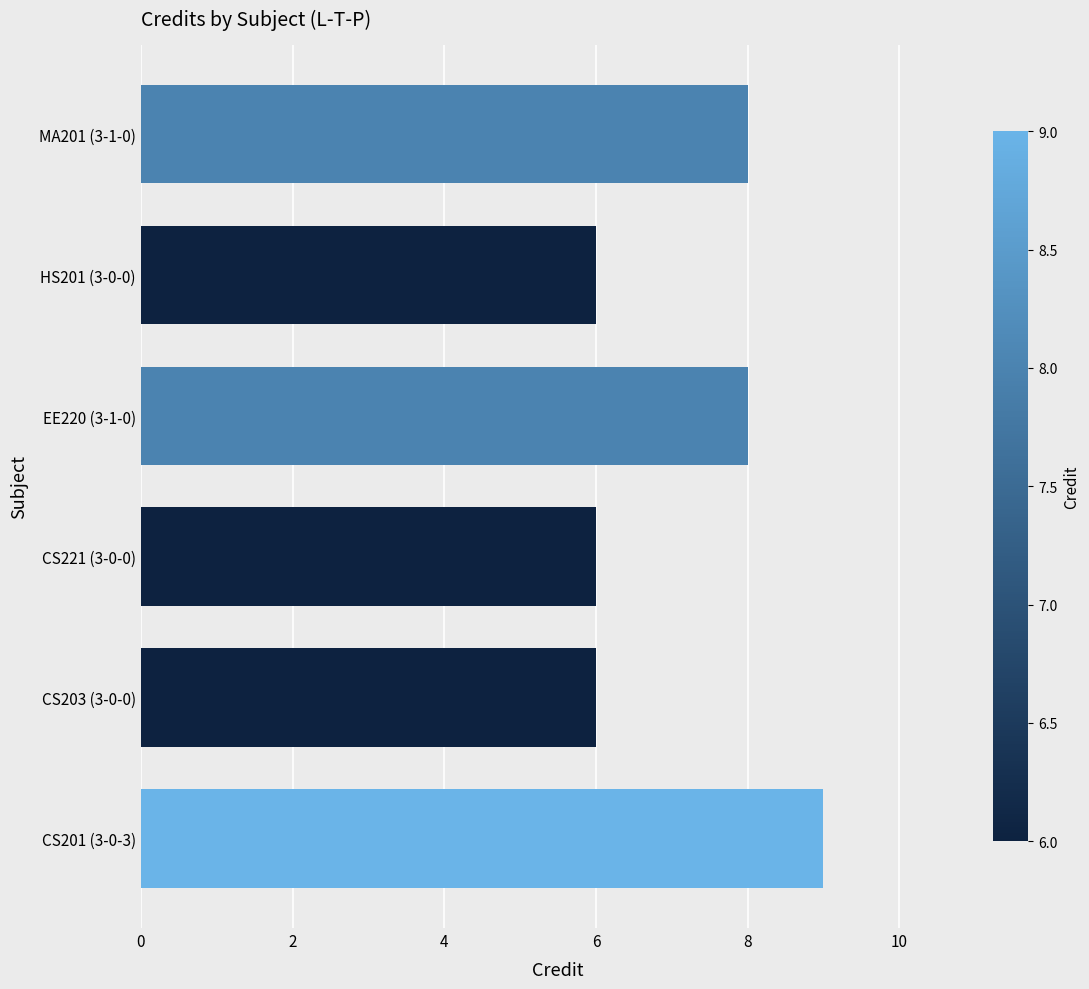

Is it true that the value at CS221 (3-0-0) is 6?

True